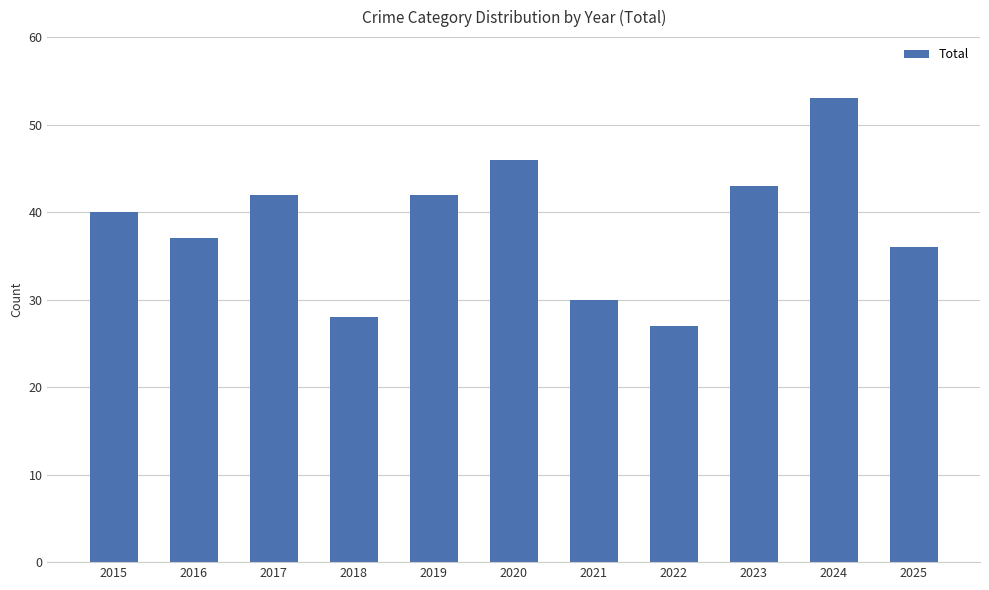

Reading right to left, list all the values displayed in this chart.

2025=36	2024=53	2023=43	2022=27	2021=30	2020=46	2019=42	2018=28	2017=42	2016=37	2015=40